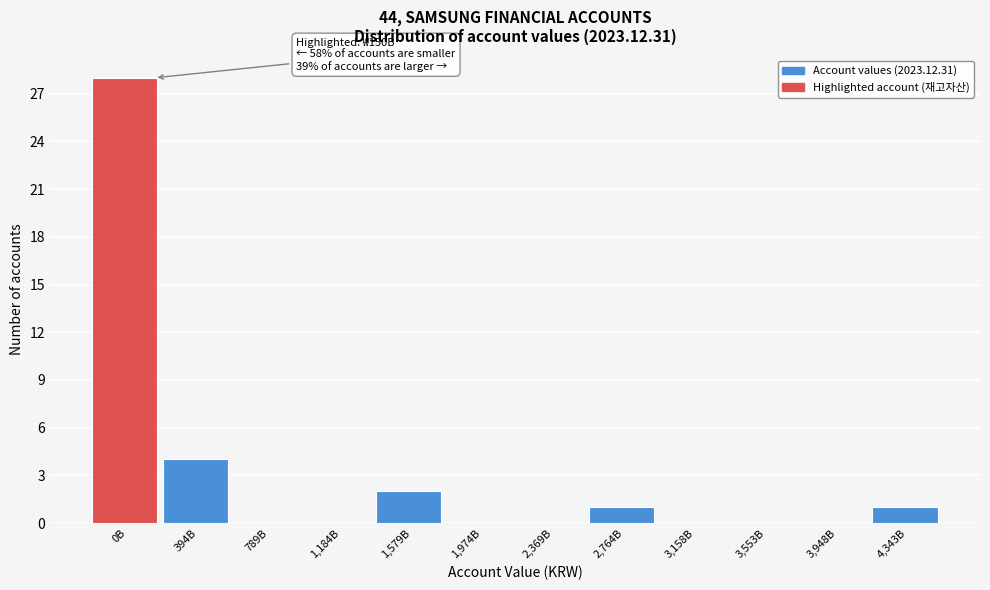

Reading left to right, what are all the values shown in this chart?

0B=28	394B=4	789B=0	1,184B=0	1,579B=2	1,974B=0	2,369B=0	2,764B=1	3,158B=0	3,553B=0	3,948B=0	4,343B=1